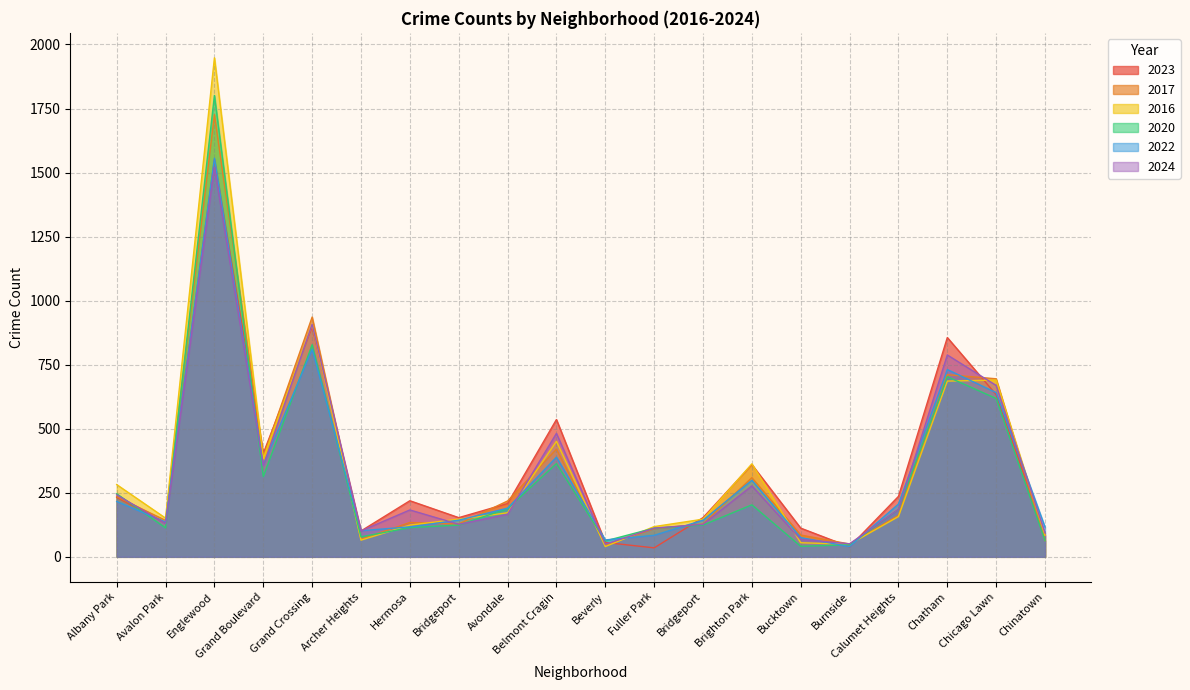

What is the difference between the highest and lowest values at Hermosa?

105